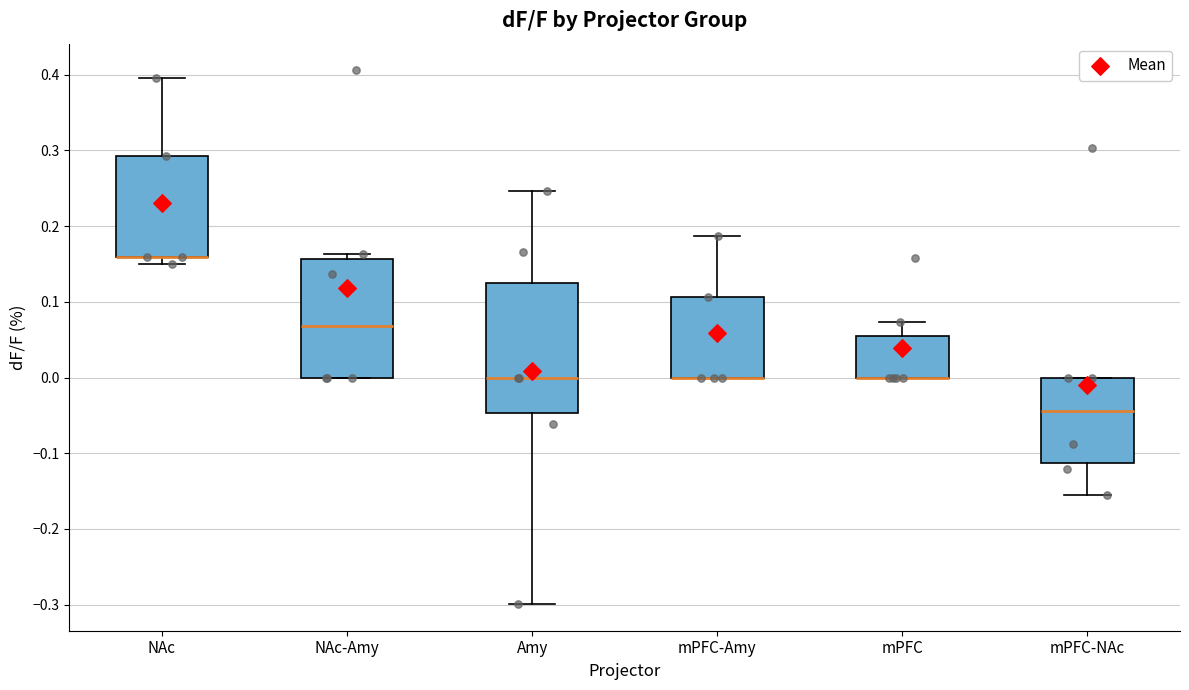

Which box is the tallest, from its lower edge to its upper edge?

Amy